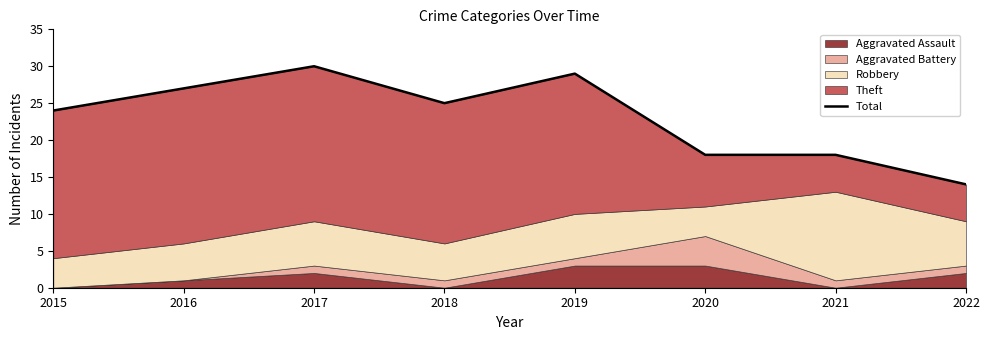

What is the value of the 2nd point from the left?

27